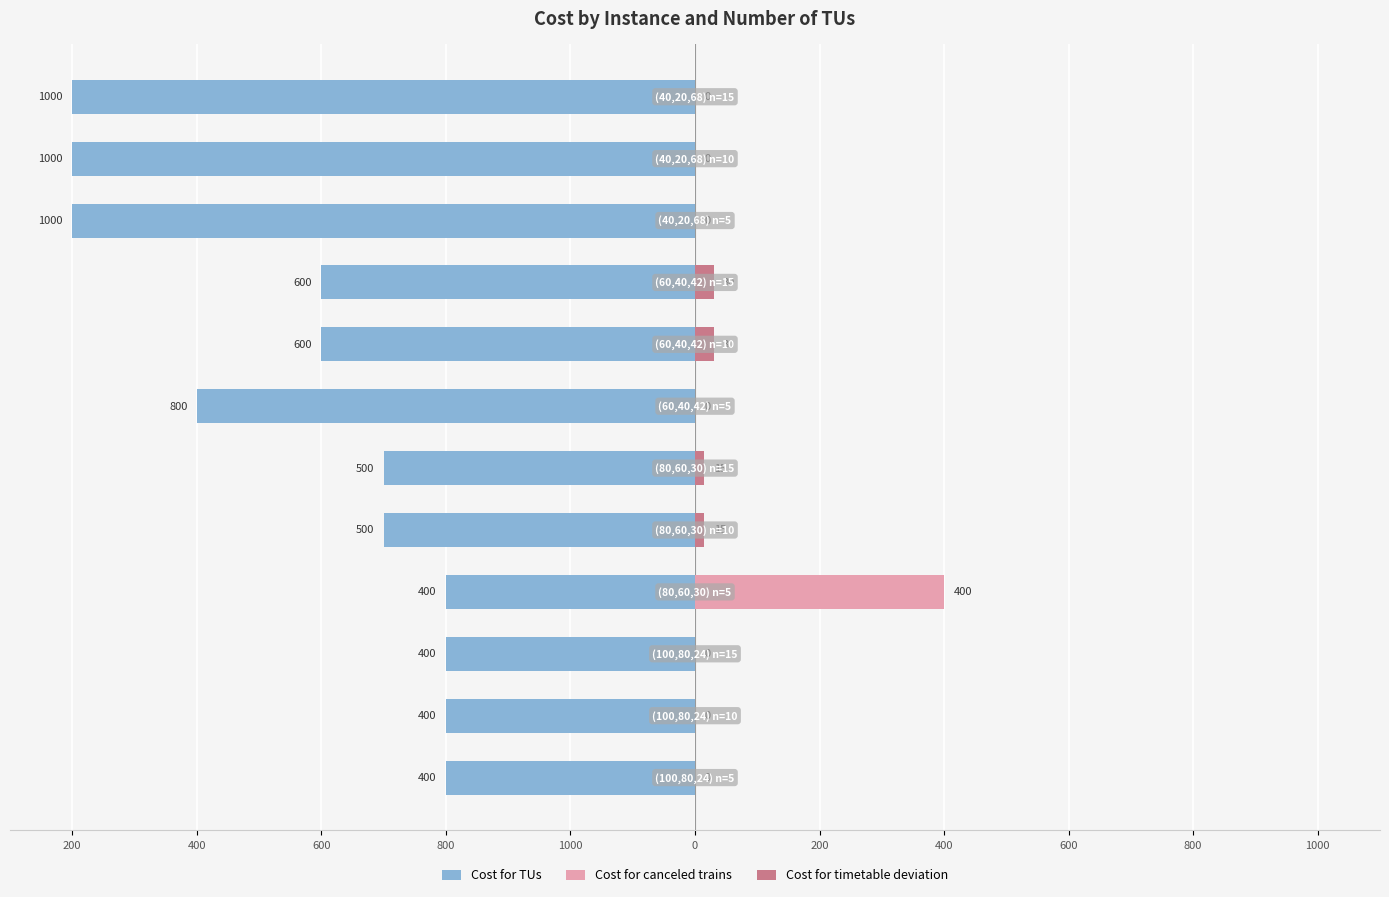

The value of Cost for canceled trains at 1000 is 0. True or false?

True